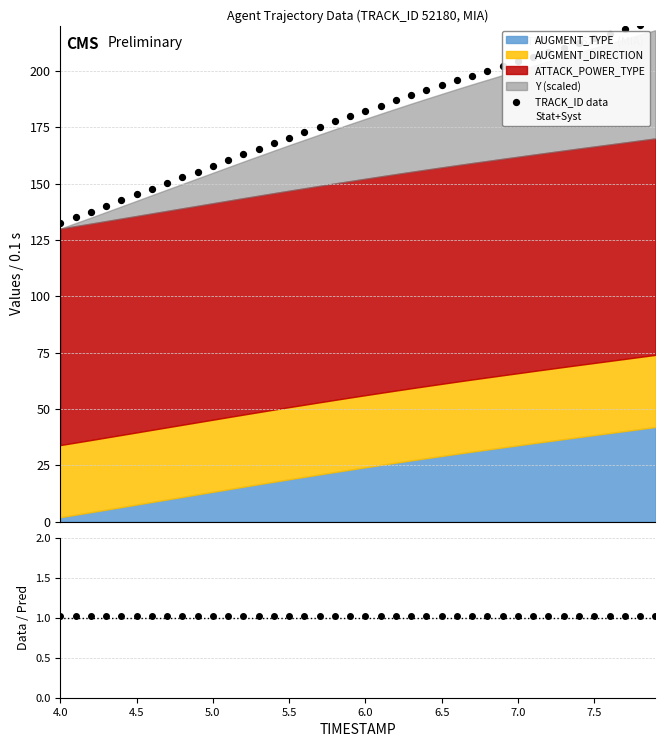

Which series reaches the maximum Y coordinate?

TRACK_ID data